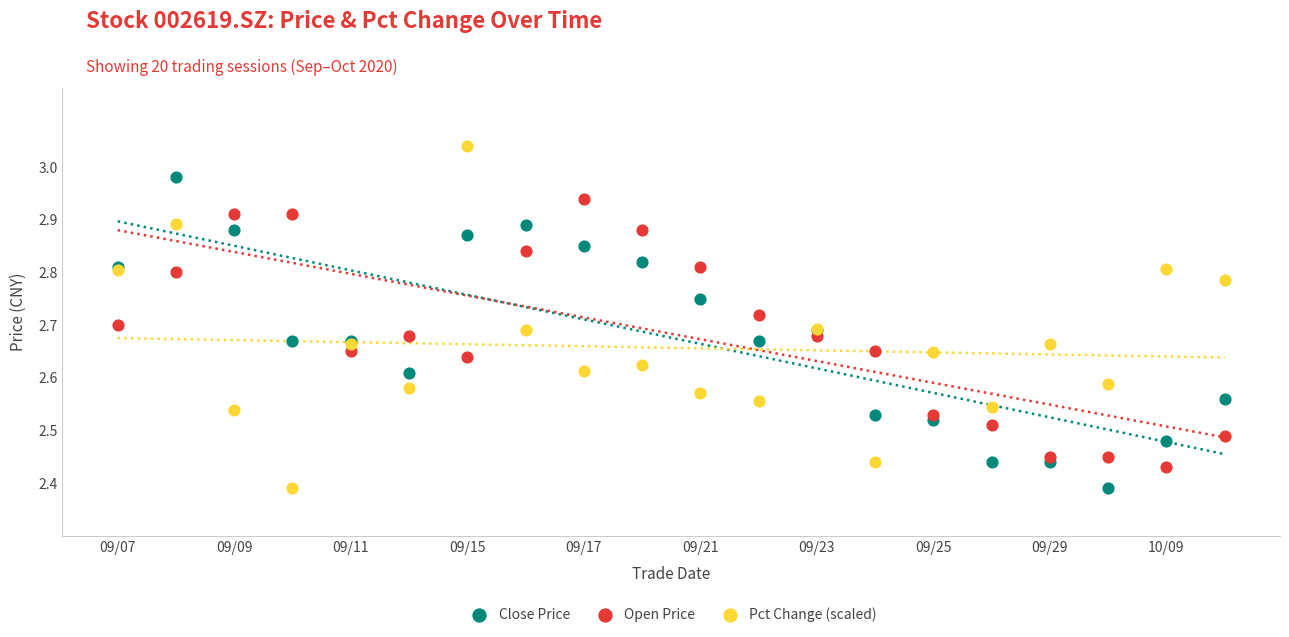

Which series contains the highest Y value?

Pct Change (scaled)